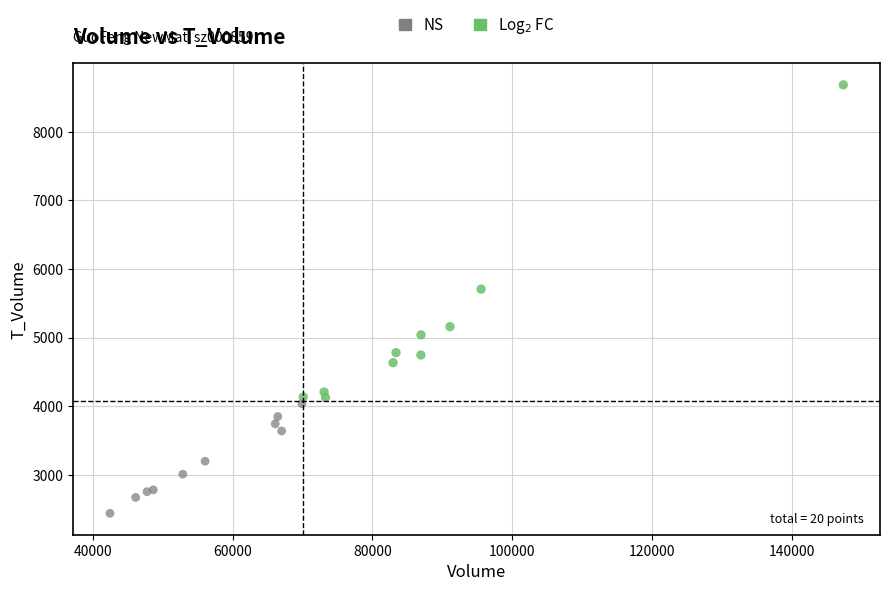

Which series contains the lowest Y value?

NS